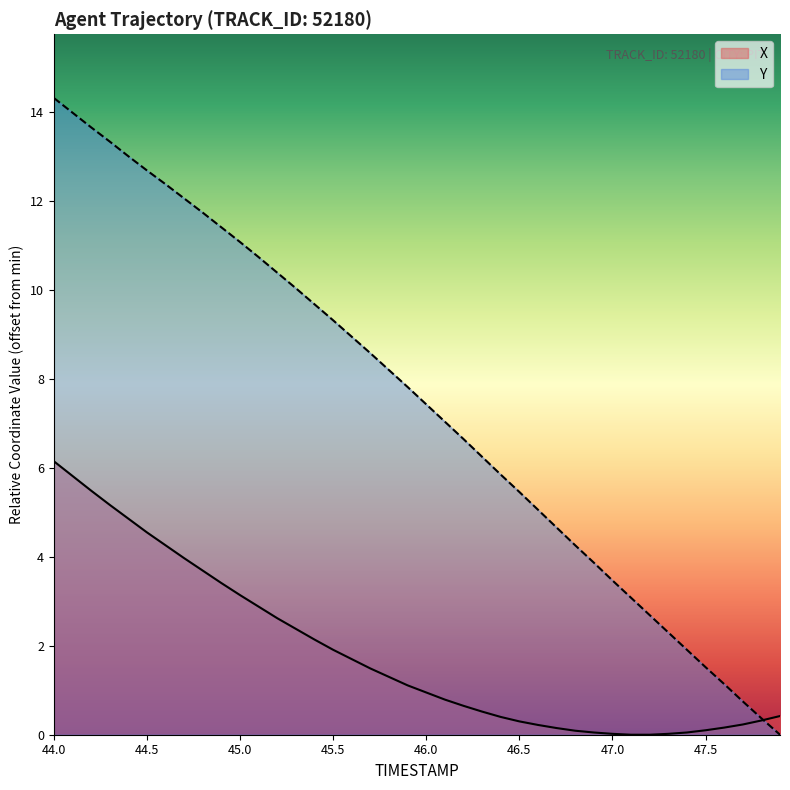

What is the greatest value displayed?

14.3